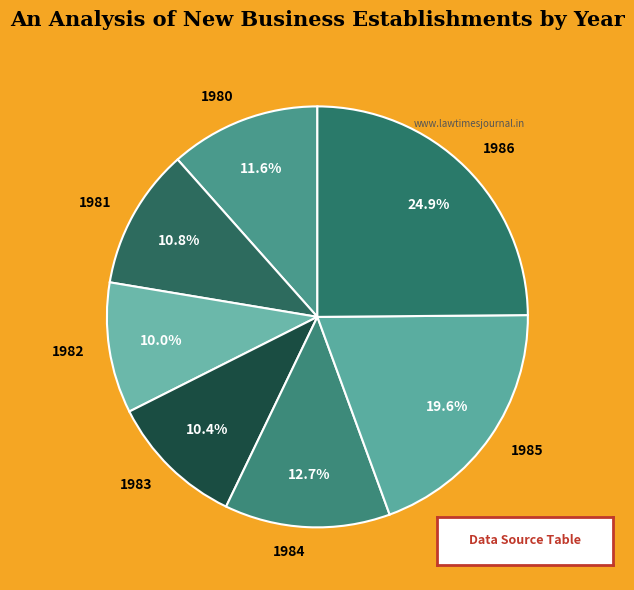

Does 1983 account for over 50% of the chart?

No